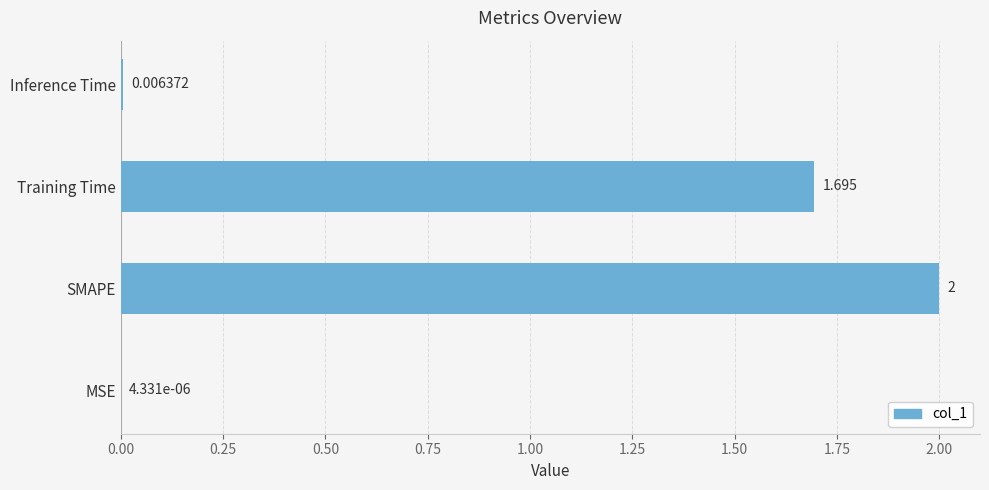

At which category does the chart reach its peak across all series?

SMAPE